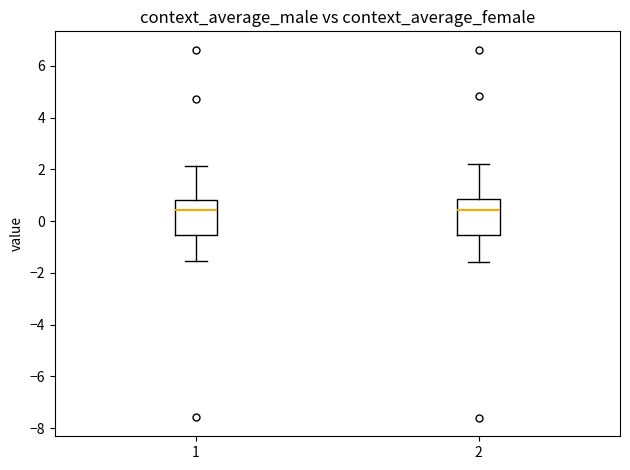

Reading left to right, transcribe this box plot: for each box, give where its median line is, the range the box spans, and where its two whiskers end, as read against the y-axis. The values are not printed on the chart, so give them approximately, as read against the axis.

1: median 0.4, box -0.6 to 0.8, whiskers -1.6 to 2.2
2: median 0.4, box -0.6 to 0.8, whiskers -1.6 to 2.2